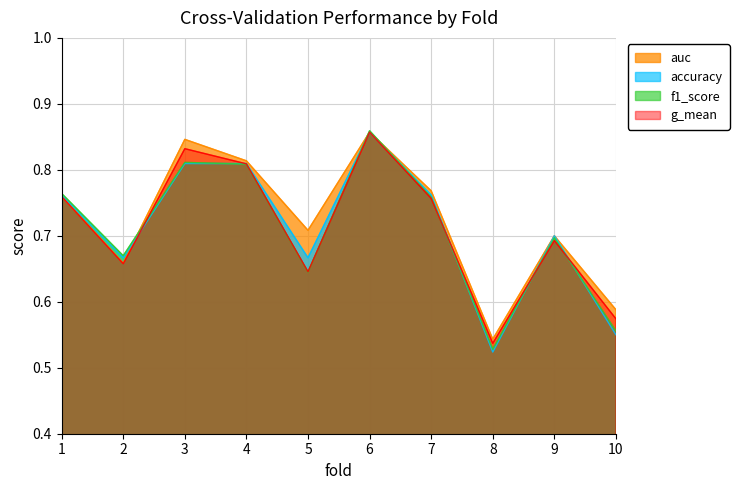

What is the value of the auc point at the 8th from the left?

0.5